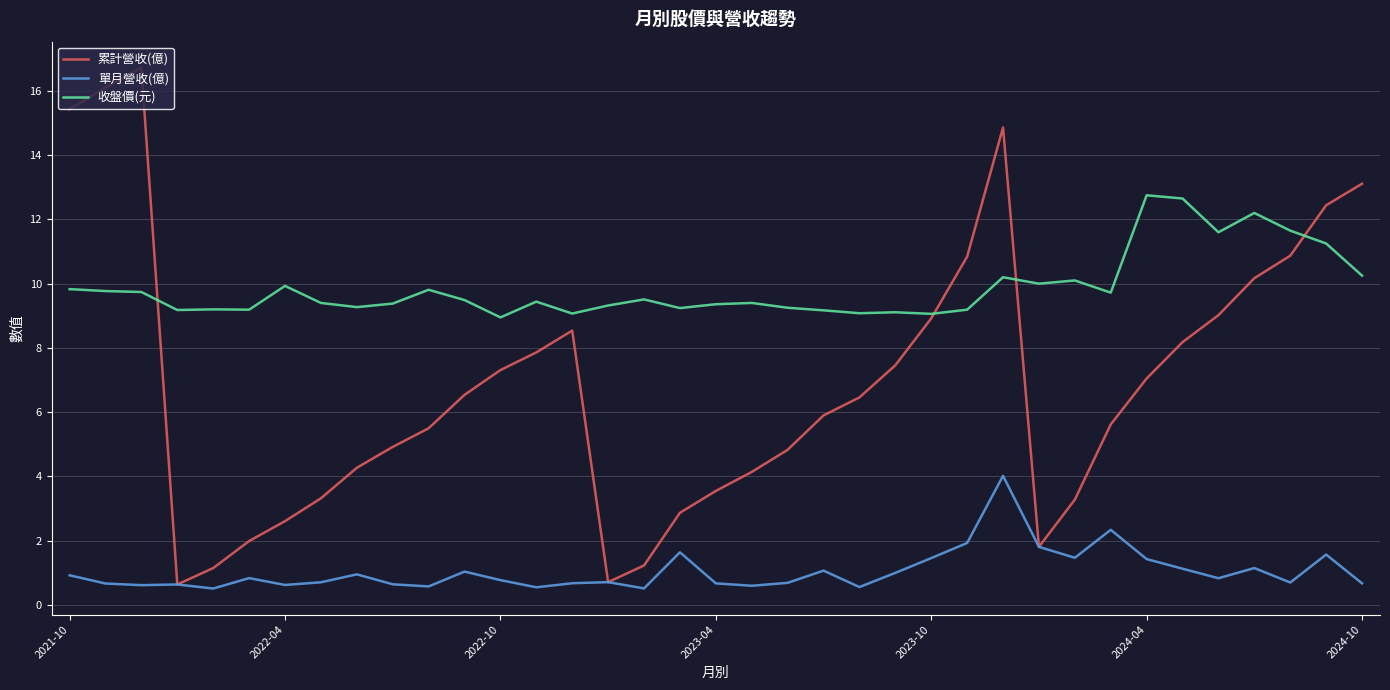

True or false: 單月營收(億) and 收盤價(元) cross at least once.

False